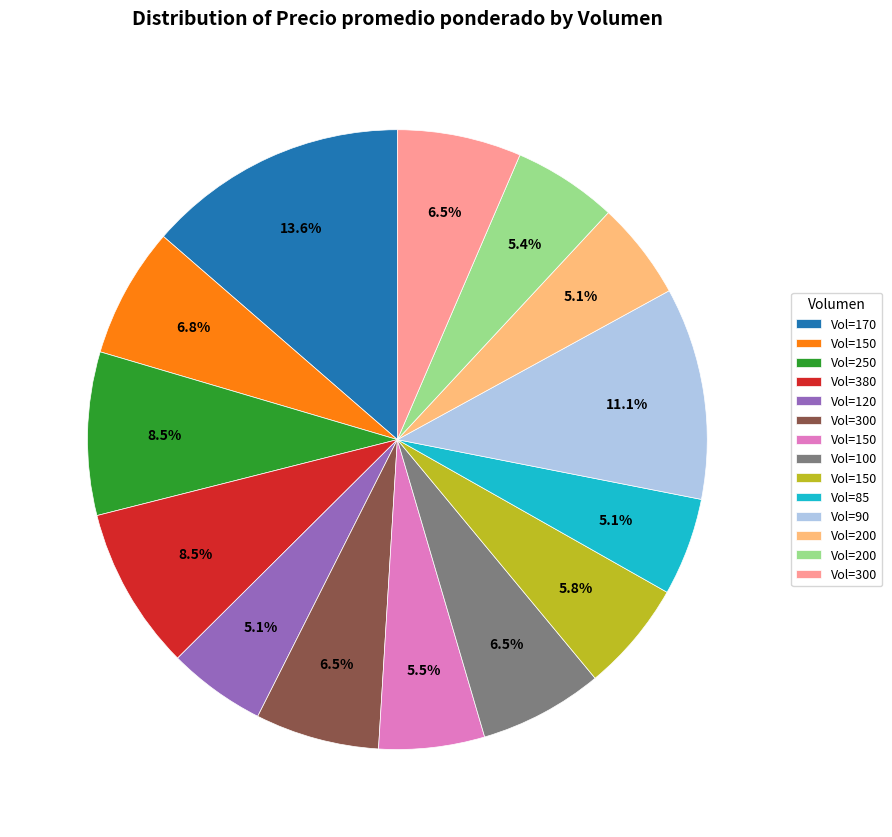

Does any single category account for the majority?

No